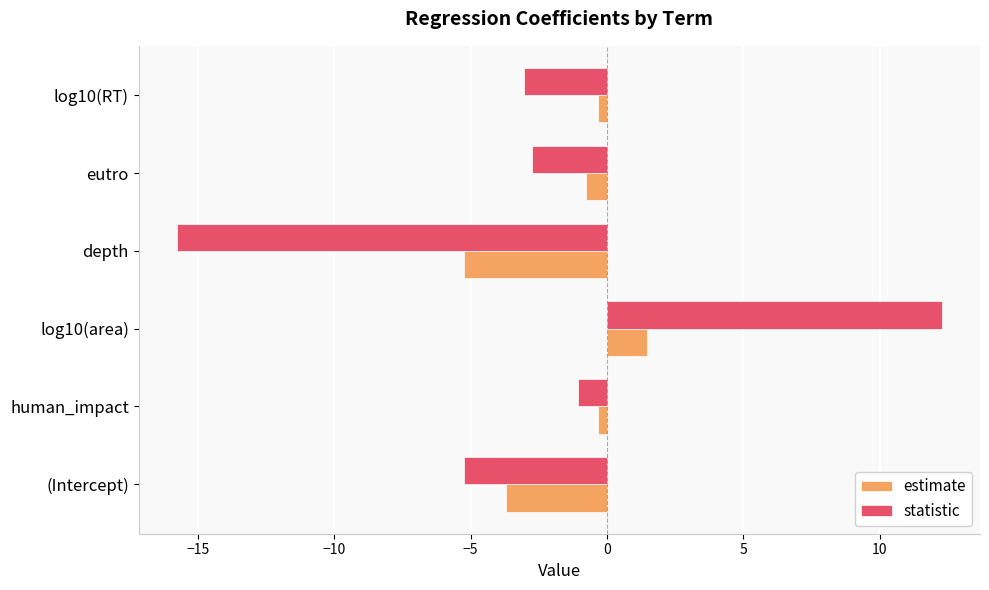

Which label corresponds to the smallest value in the chart?

depth